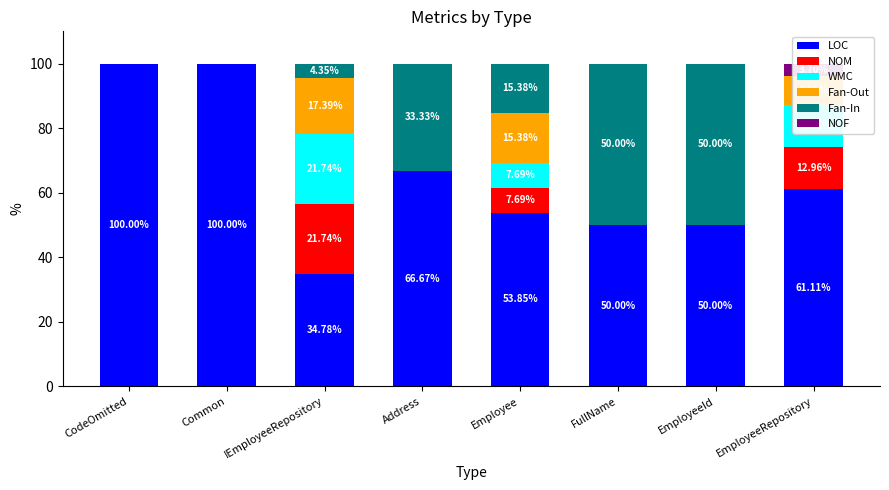

Which category has the lowest value across all series?

CodeOmitted